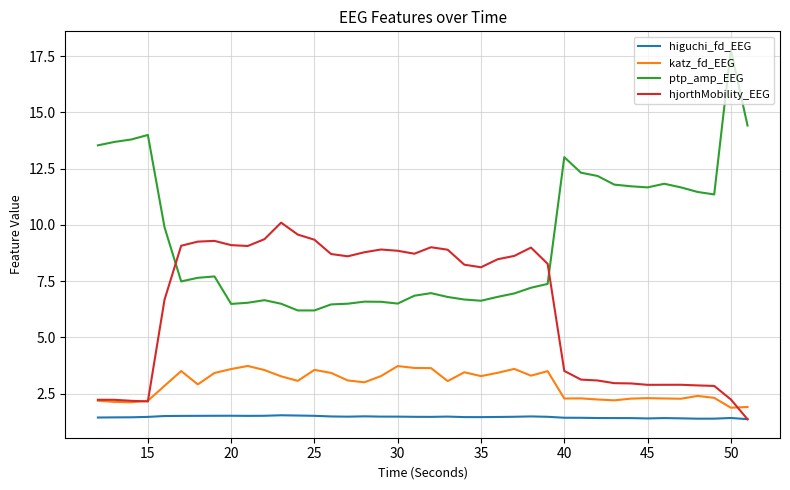

What is the sum of all hjorthMobility_EEG values?

254.2